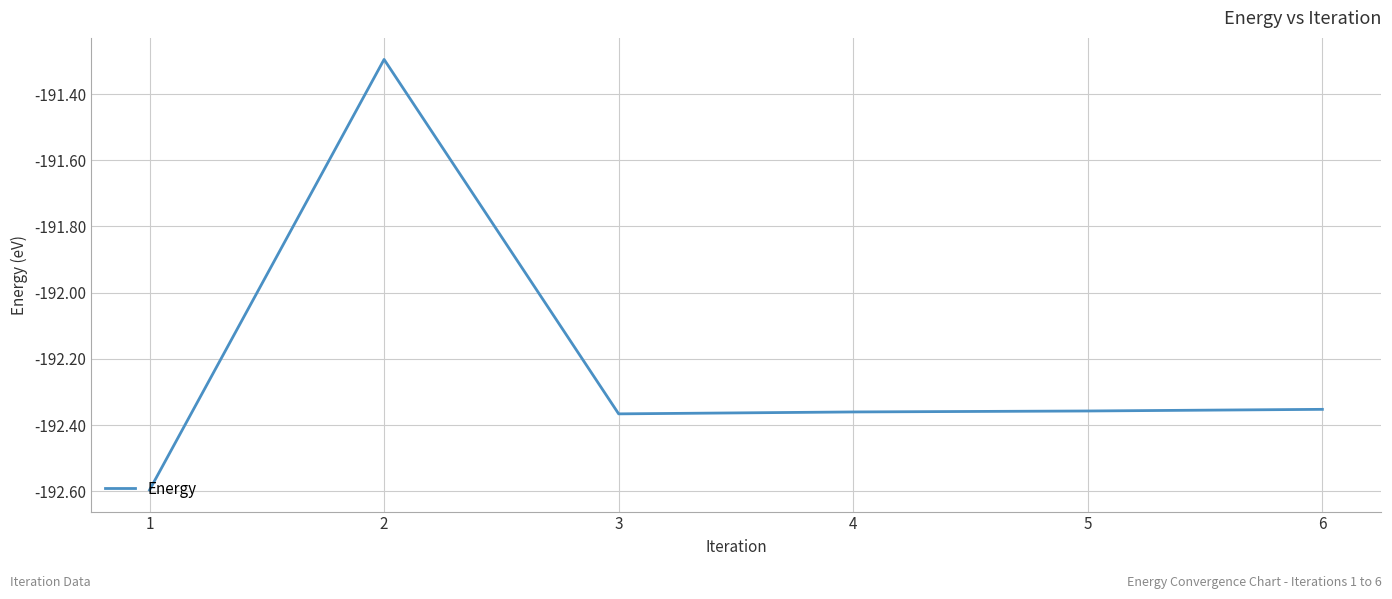

What value does the data have at 2?

-191.3